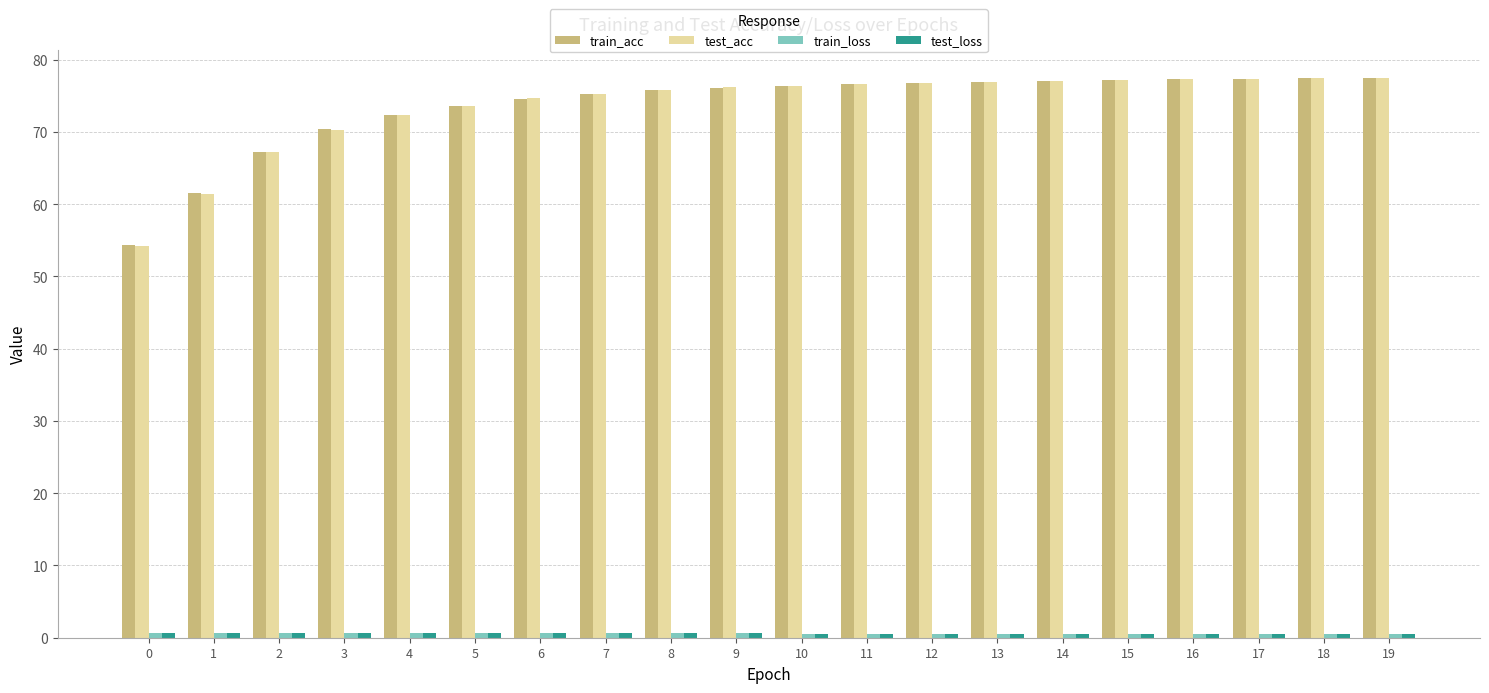

Is it true that test_acc equals 26.8 at 17?

False